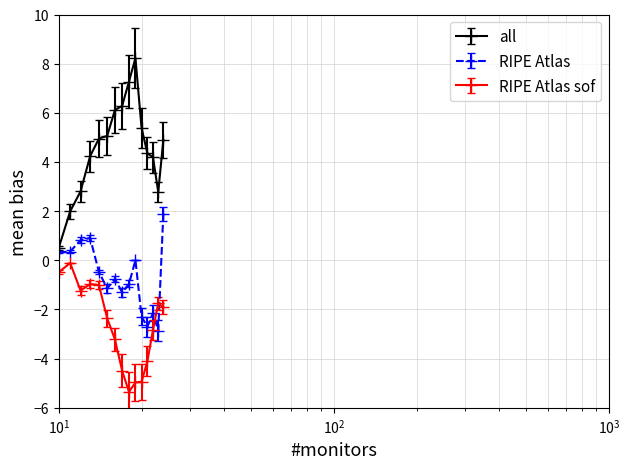

List the series in order of their overall mean, highest first.

all, RIPE Atlas, RIPE Atlas sof